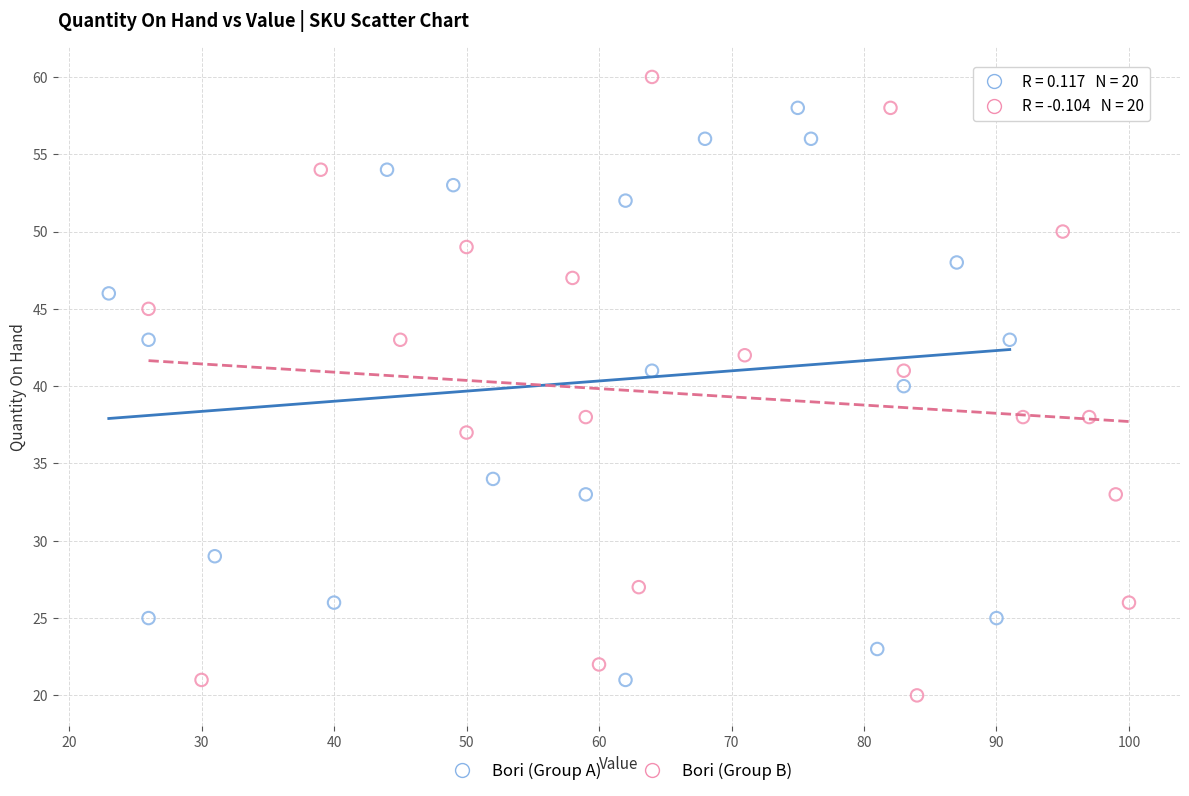

Which series has the largest Y range (max minus min)?

Bori (Group B)